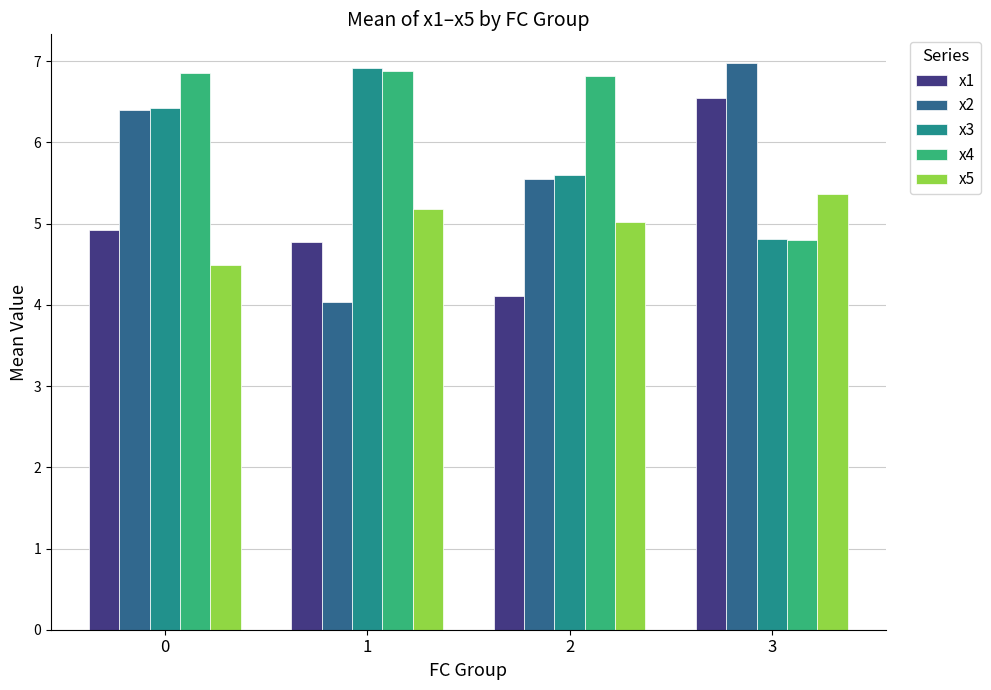

What is the value of the x4 bar at the 3rd from the left?

6.8